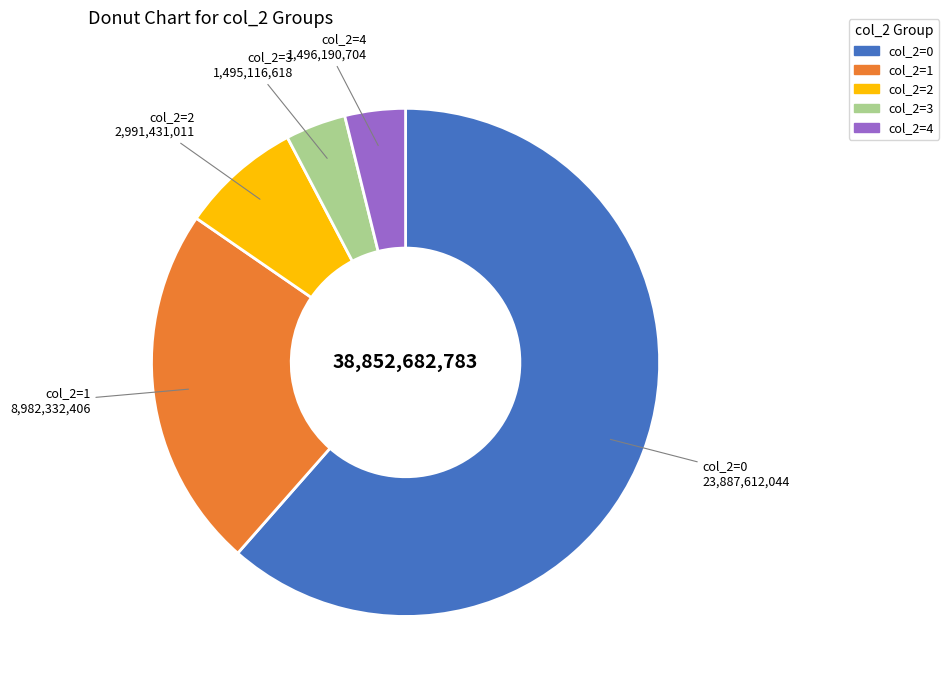

What is the ratio of the value at col_2=2 to the value at col_2=4?

2.0